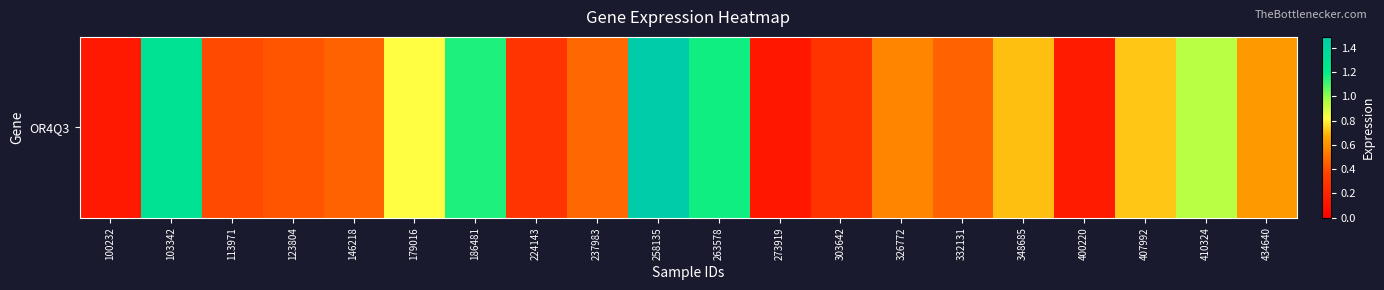

How many series are shown in this chart?

1